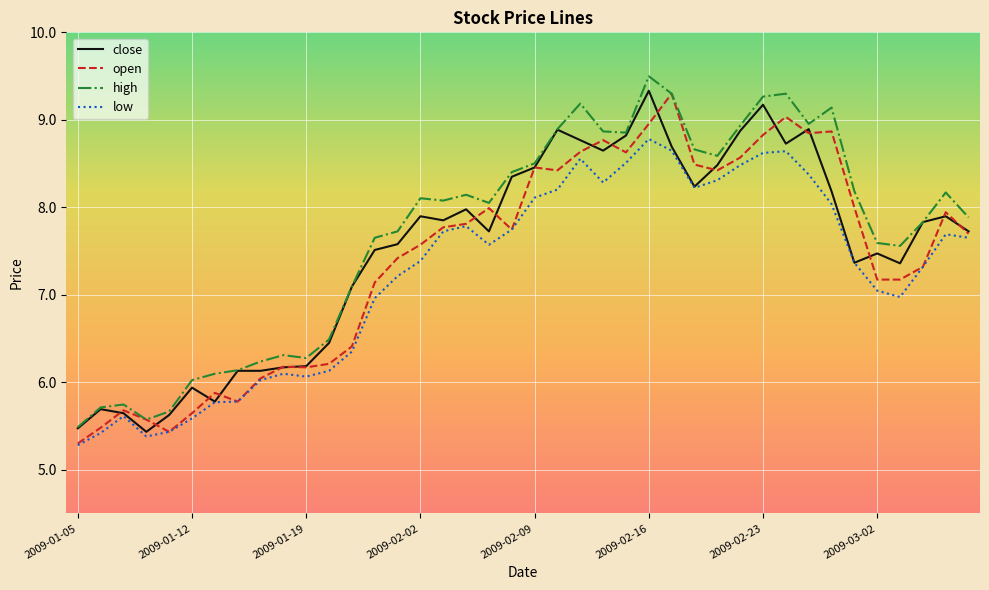

True or false: low and high intersect in this chart.

False